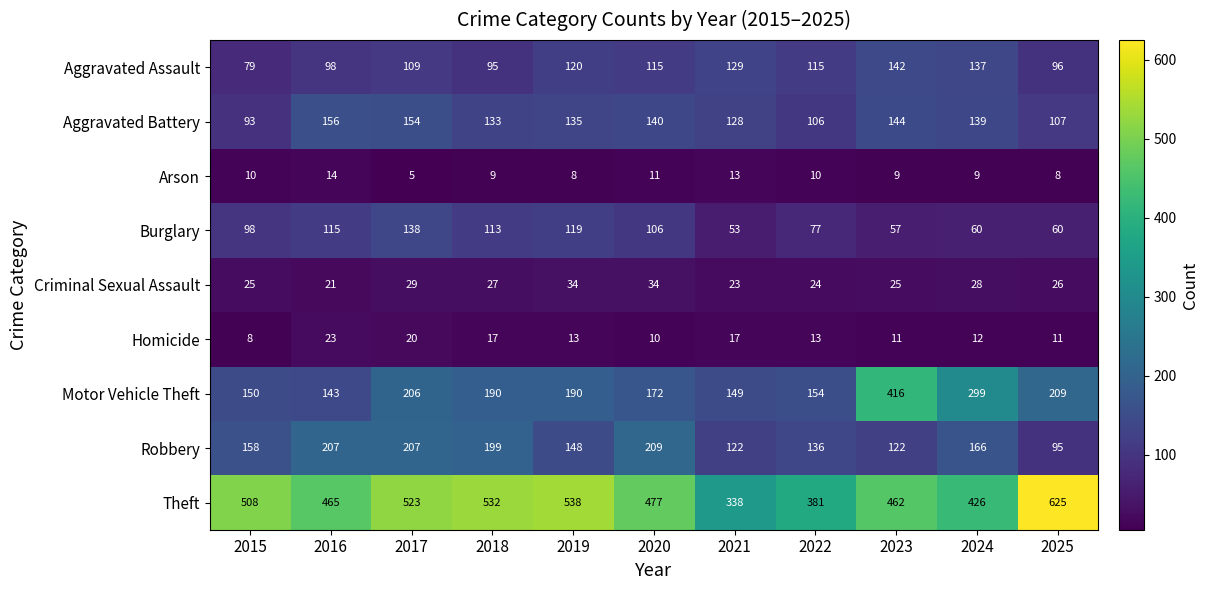

Where does the Motor Vehicle Theft series first go above 190?

2017